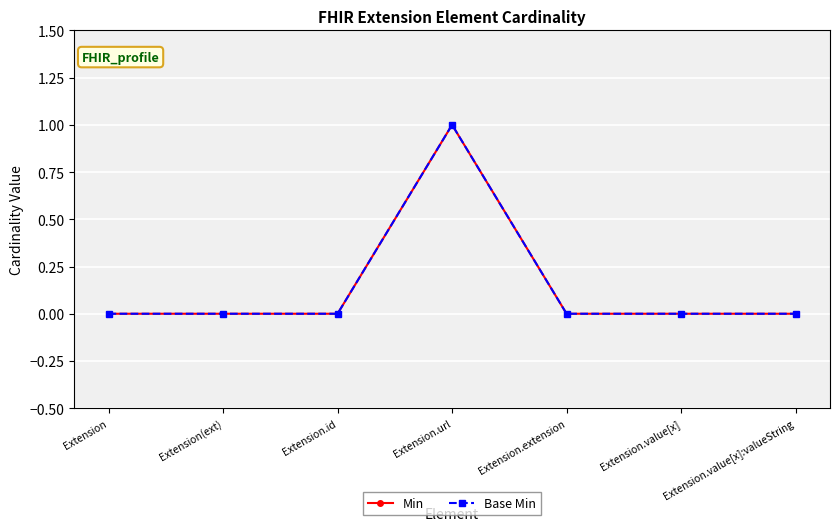

Does the chart have visible grid lines?

Yes